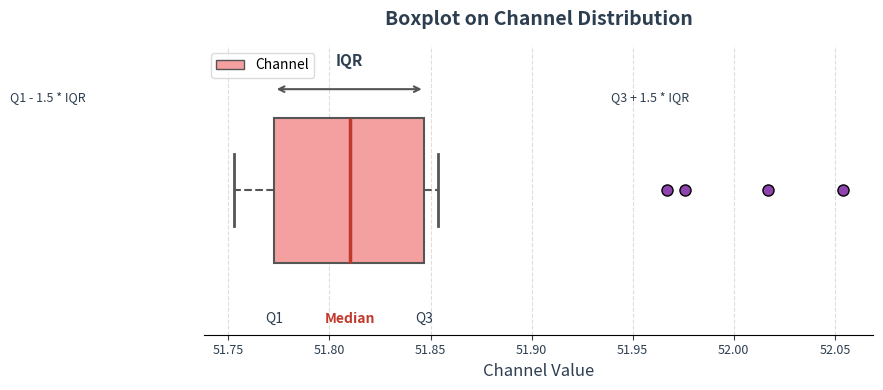

Where does the median line of the box sit on the x-axis? The values are not printed on the chart, so give them approximately, as read against the axis.

51.810